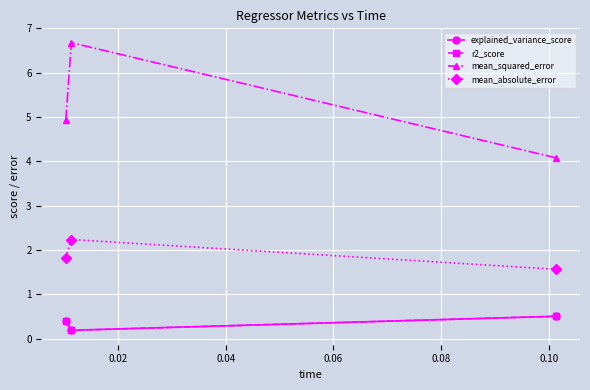

What is the value of the mean_absolute_error point at the 3rd from the left?

1.6